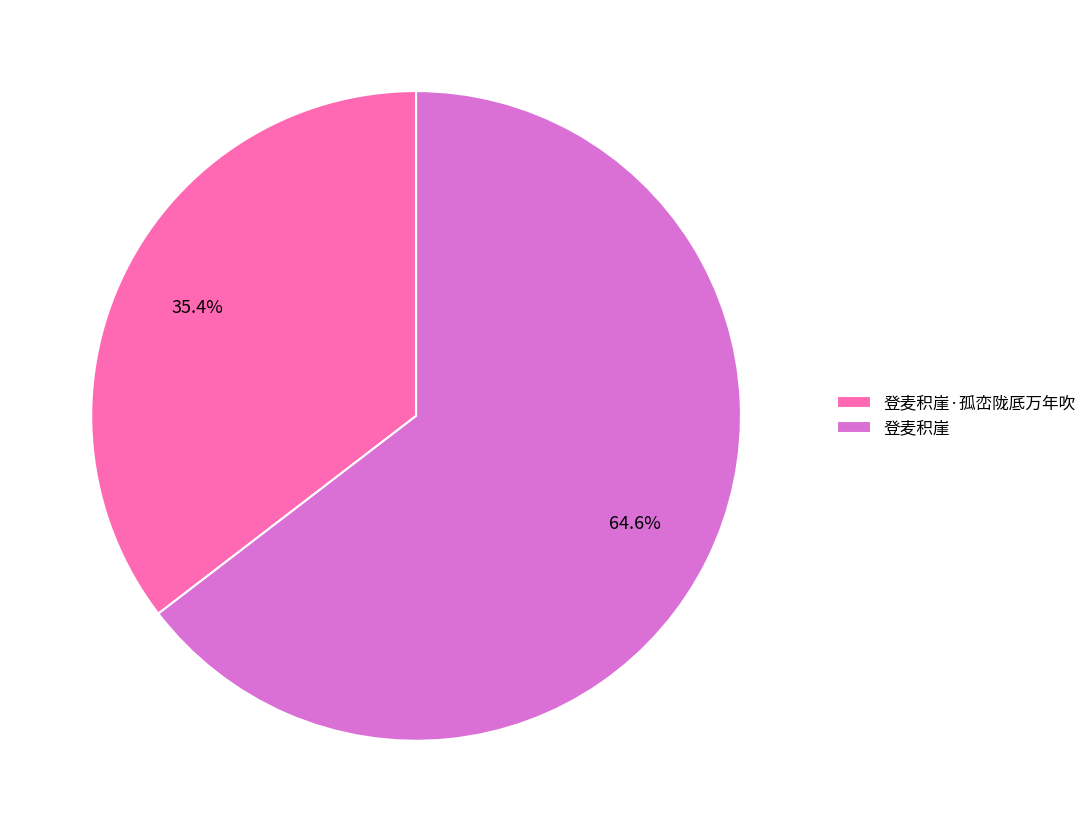

What is the ratio of the value at 登麦积崖 to the value at 登麦积崖·孤峦陇厎万年吹?

1.8